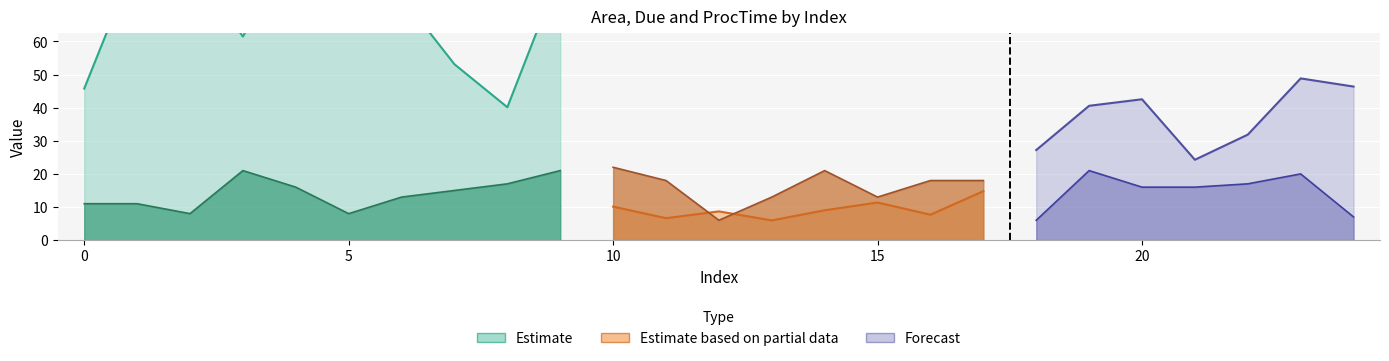

Which series has the widest spread of values?

Due